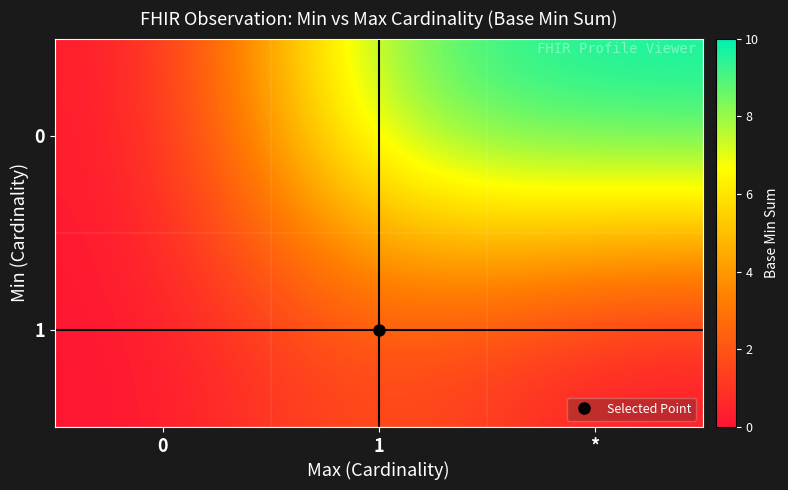

Reading left to right, list all the values displayed in this chart.

row_0: 0	9	10
row_1: 0	2	0